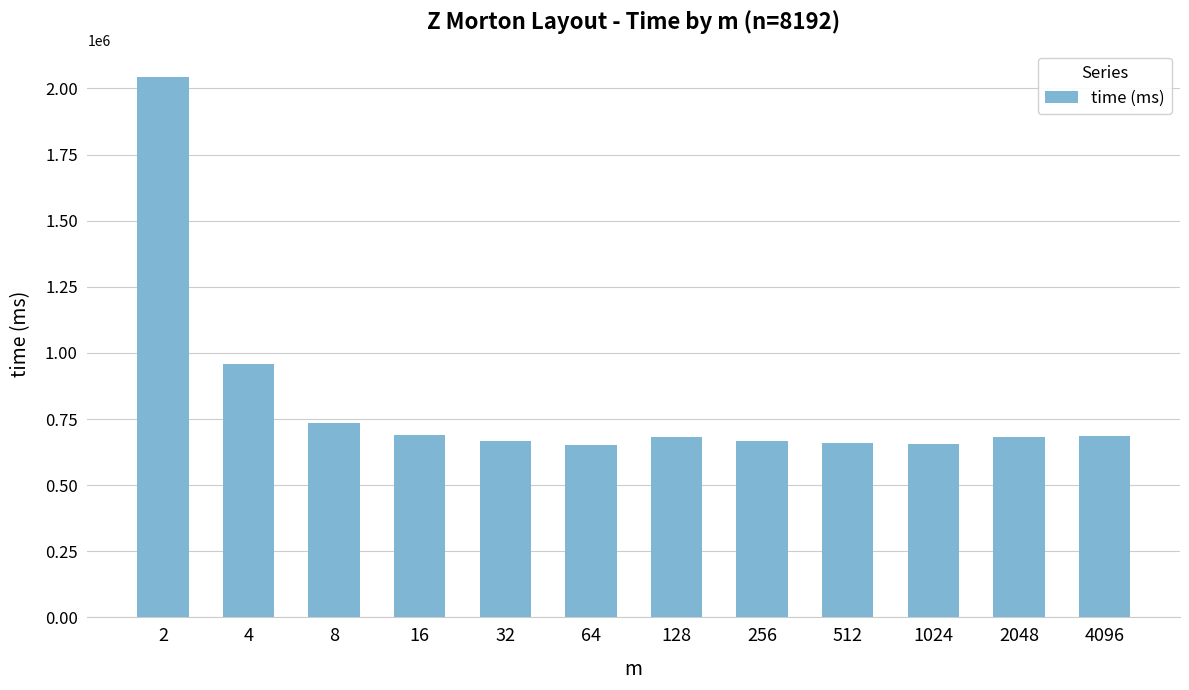

Is it true that the value at 128 is 681511?

True